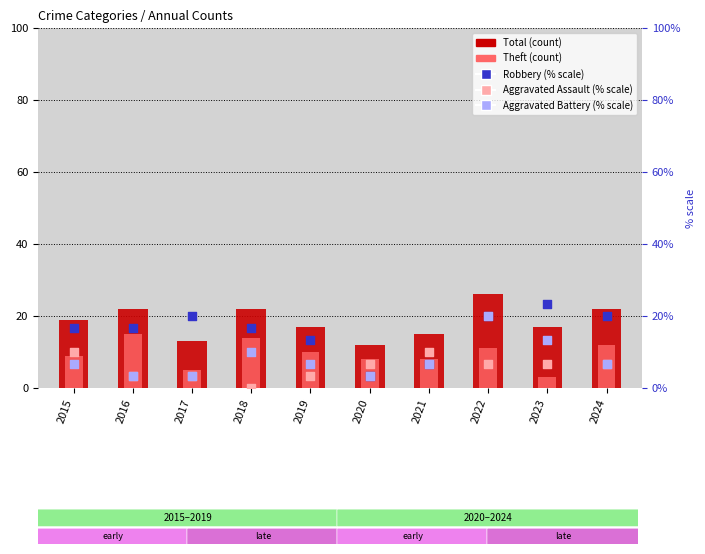

Which series has the largest Y range (max minus min)?

Robbery (% scale)